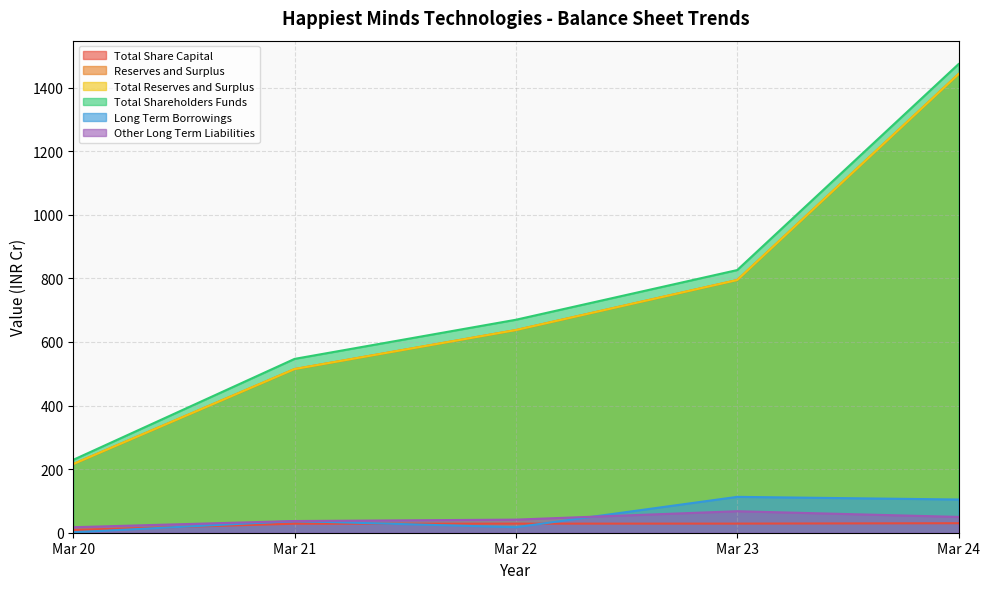

What are all the series names shown in the legend?

Total Share Capital, Reserves and Surplus, Total Shareholders Funds, Long Term Borrowings, Other Long Term Liabilities, Total Reserves and Surplus